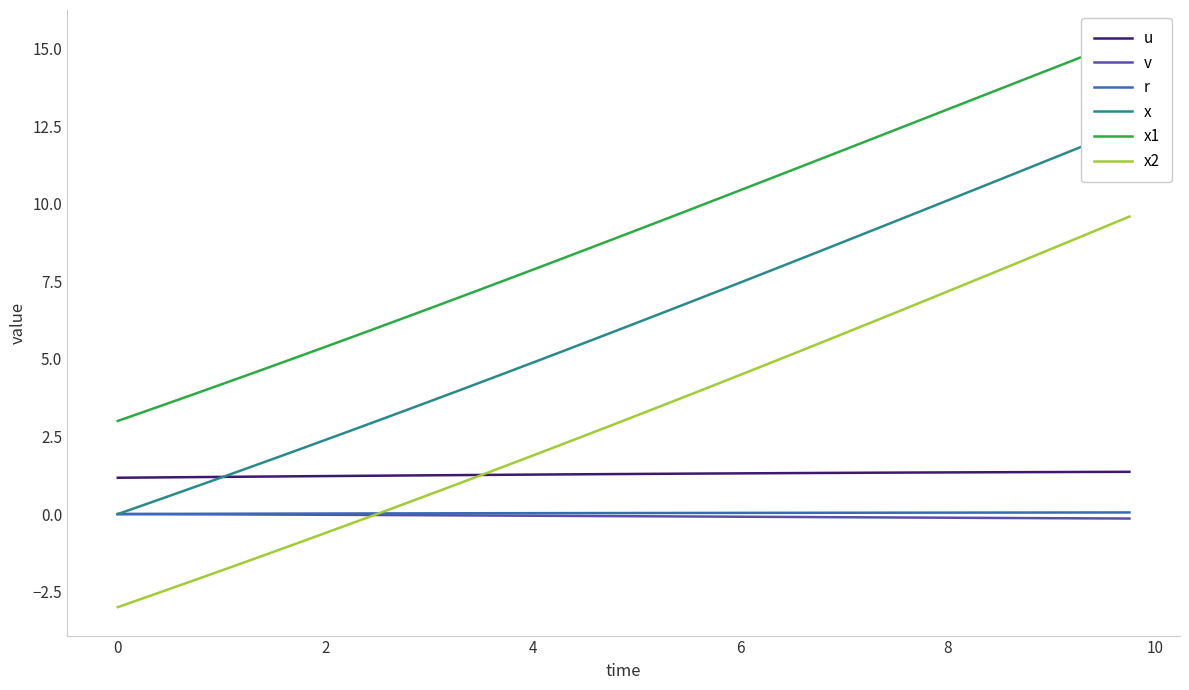

Which series has the largest total across all categories?

x1